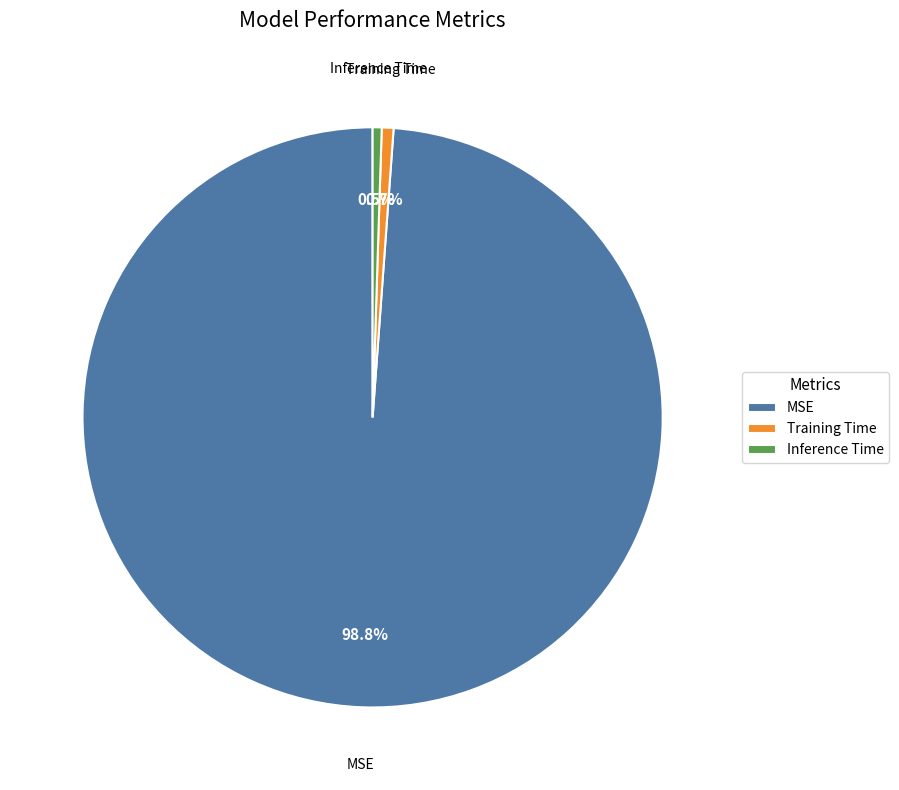

What percentage do MSE and Inference Time together represent?

99.3%